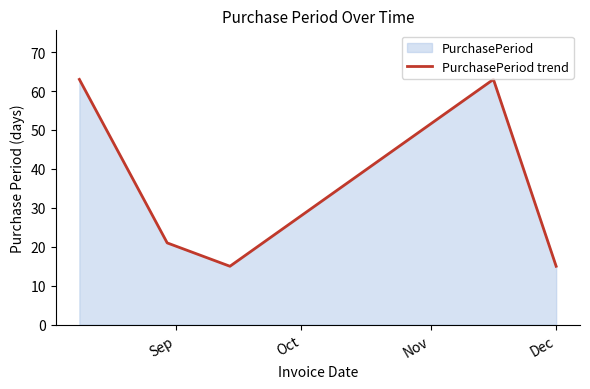

True or false: the data has more than 1 interior local peaks.

False